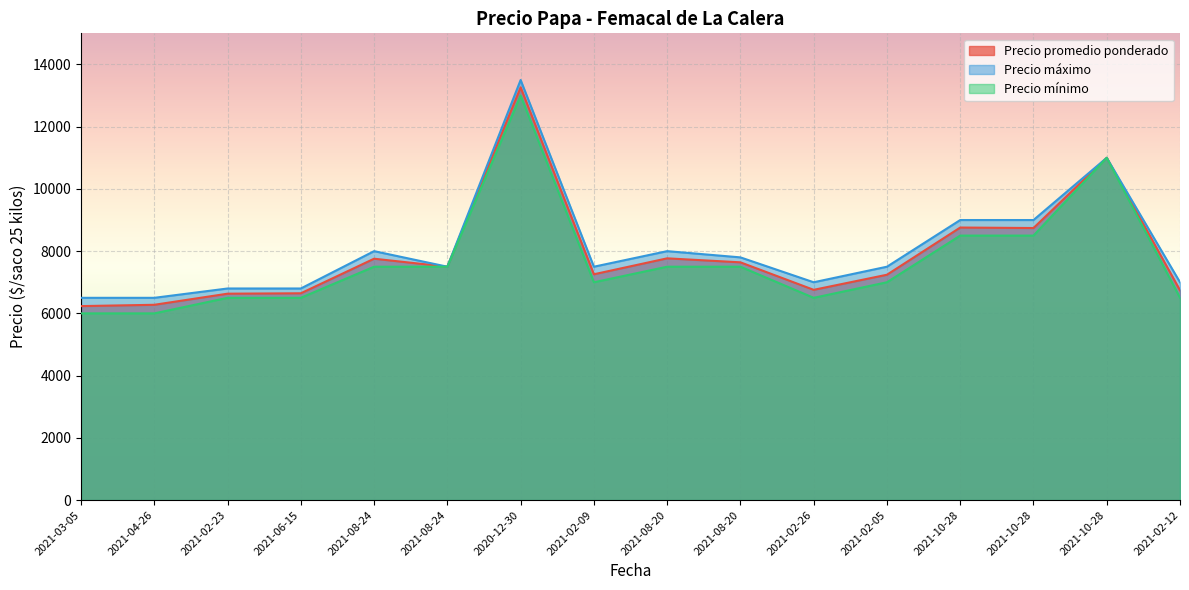

How many distinct data groups are displayed?

3